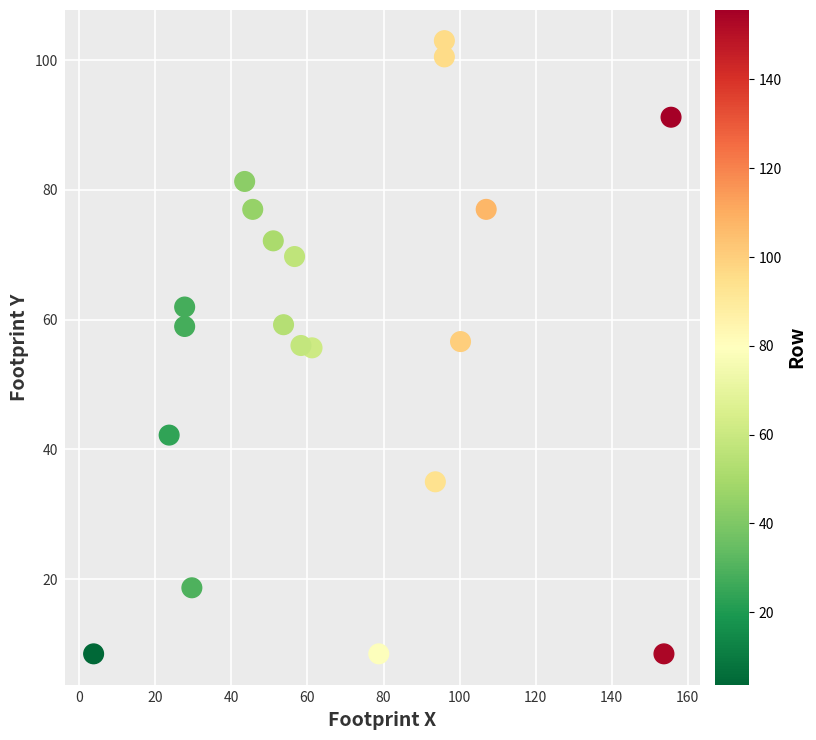

What is the range of X values (max minus min)?

151.9